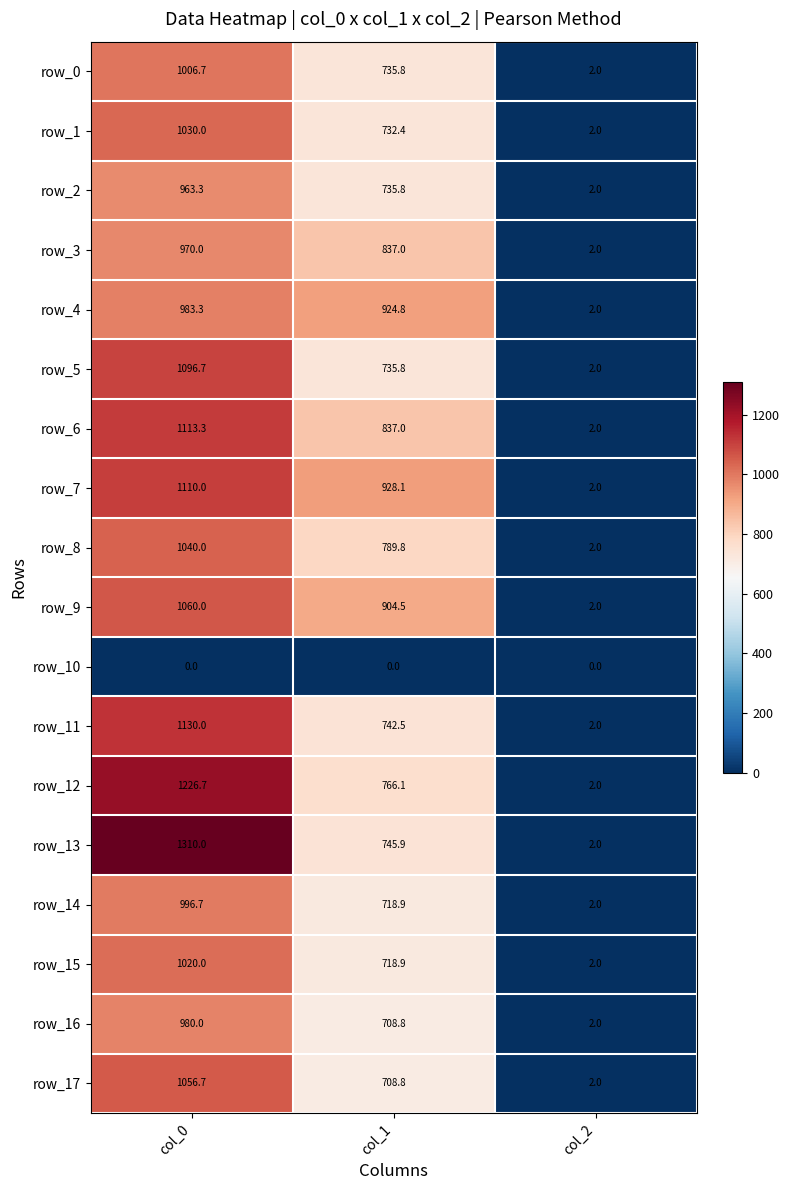

Which series has the largest total across all categories?

row_13